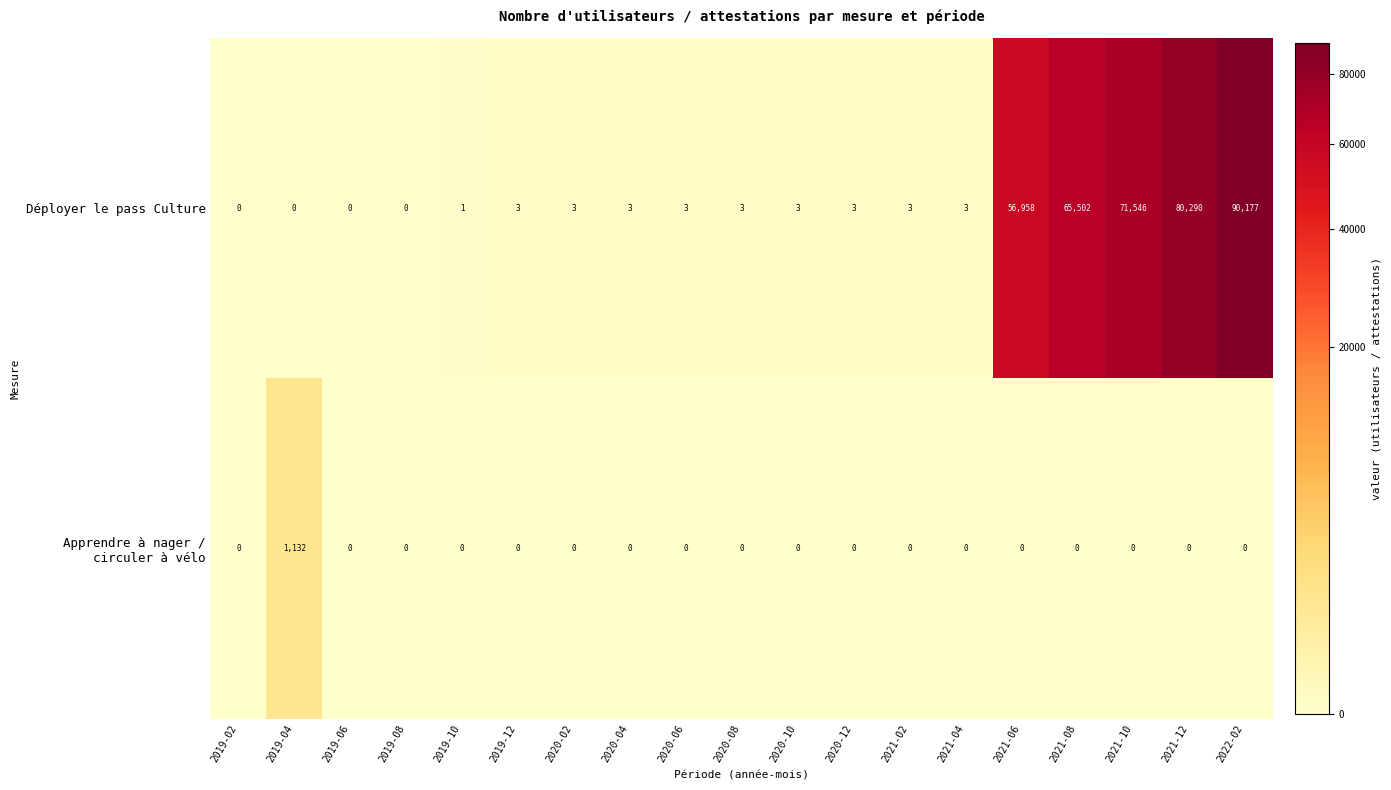

The Déployer le pass Culture series shows 3 at 2021-02. True or false?

True